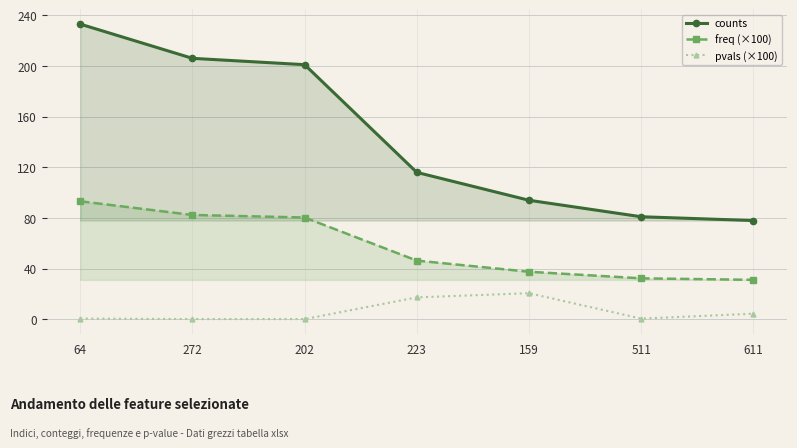

What is the difference between the highest and lowest values at 223?

98.6